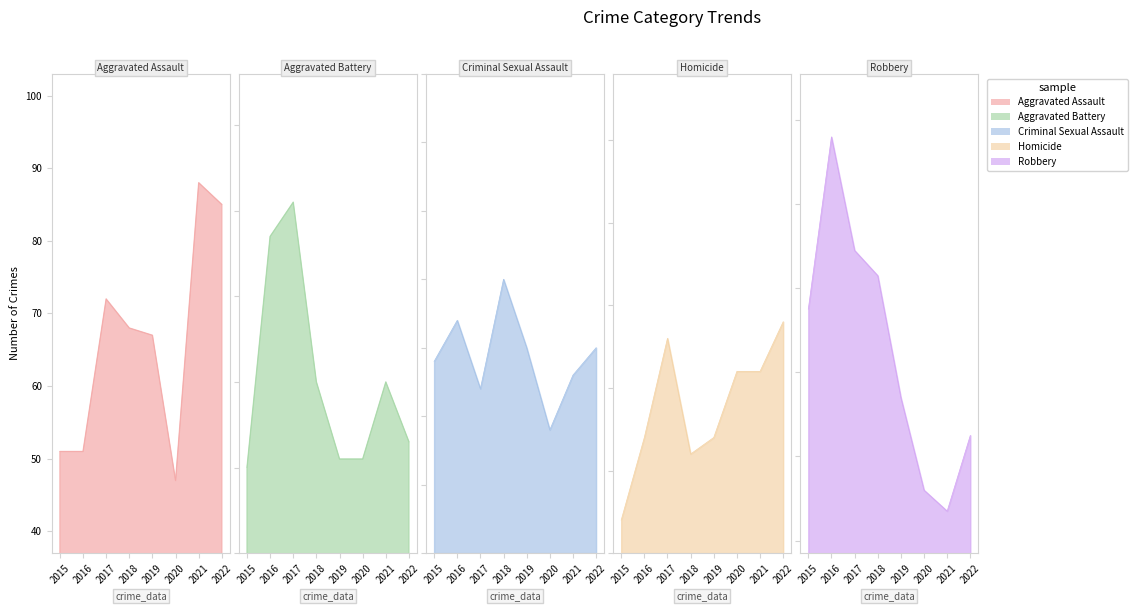

The Robbery series shows 103 at 2018. True or false?

True